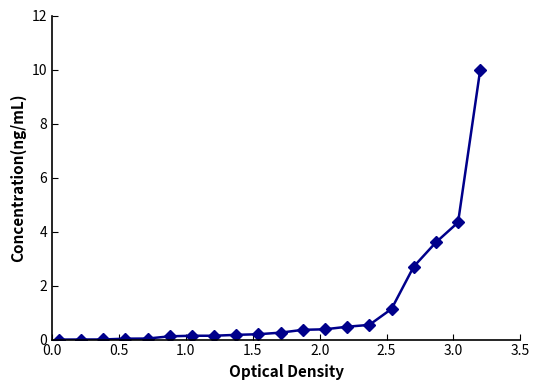

What is the sum of all values?

24.7